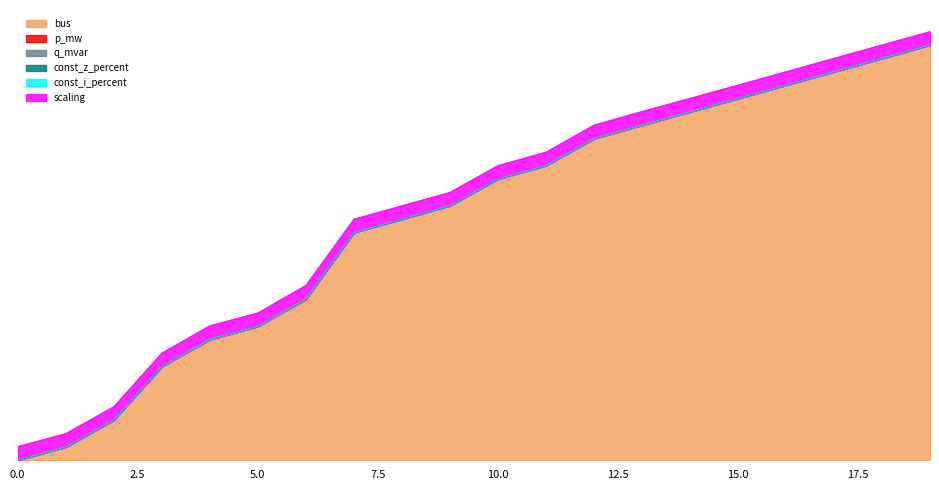

How many lines are shown in the chart?

6